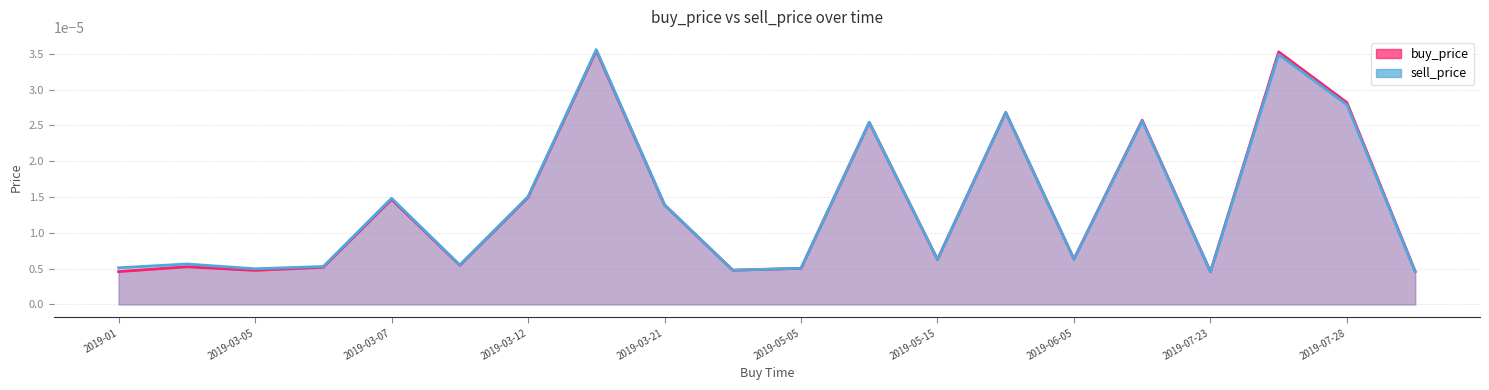

Rank the series by their maximum value, from lowest to highest.

buy_price, sell_price